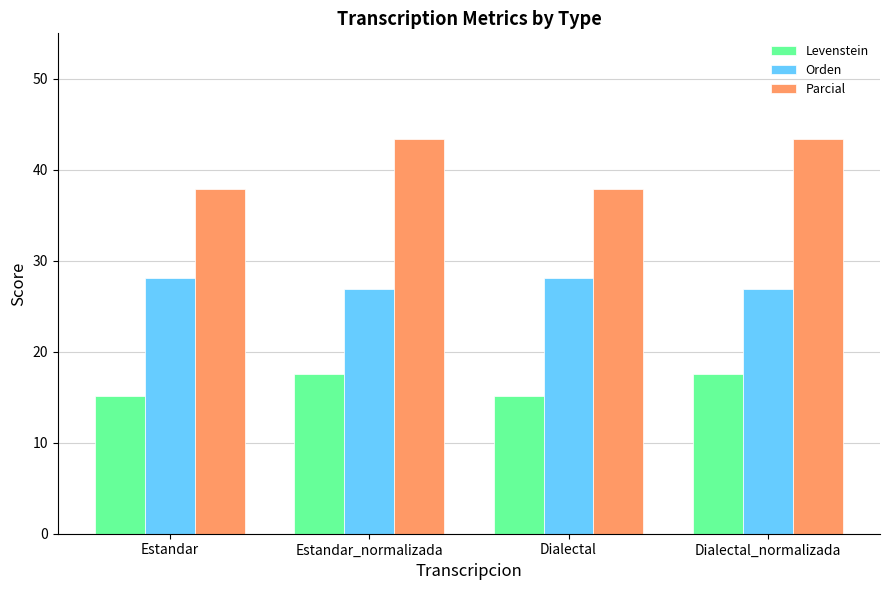

Reading left to right, list all the values displayed in this chart.

Levenstein: 15.1	17.5	15.1	17.5
Orden: 28.1	26.9	28.1	26.9
Parcial: 37.9	43.3	37.9	43.3